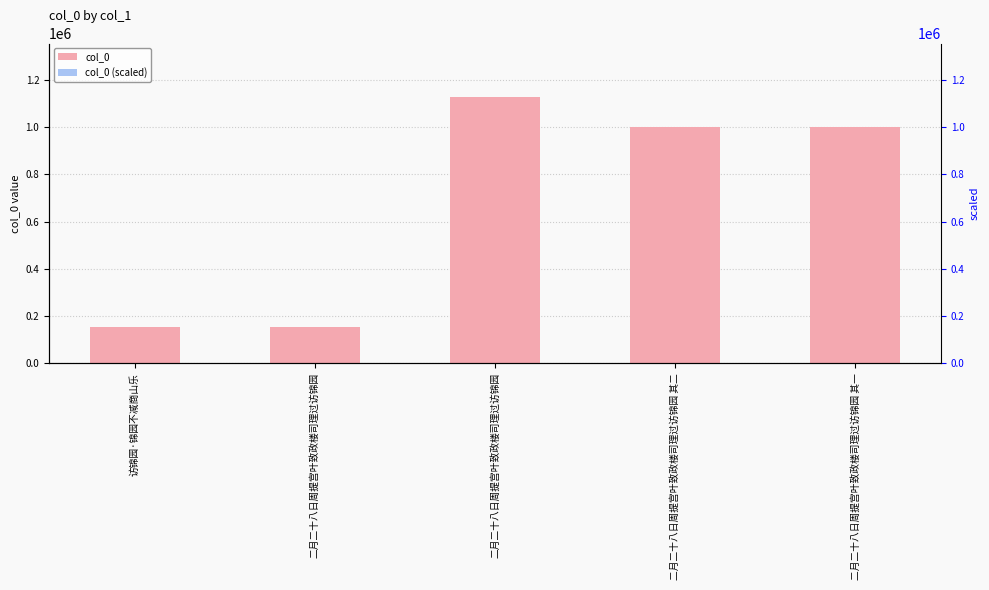

At which label is col_0 (scaled) closest to 64?

二月二十八日周提宫叶致政楼司理过访锦园 其一